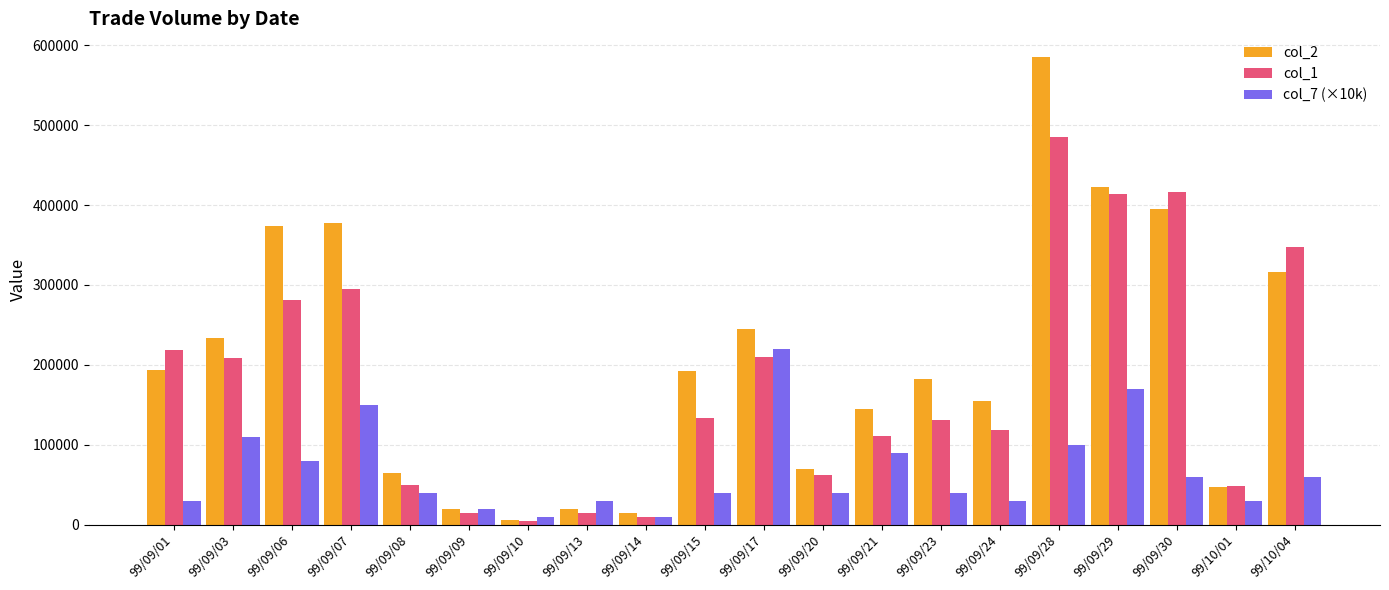

What are all the series names shown in the legend?

col_2, col_1, col_7 (×10k)